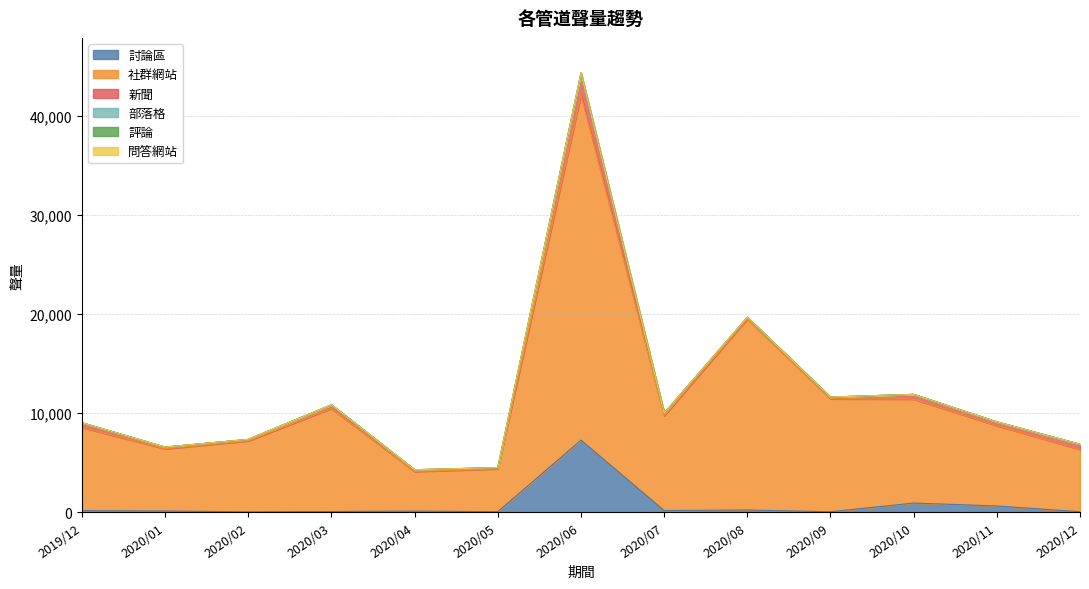

What position from the right is 2020/07?

6